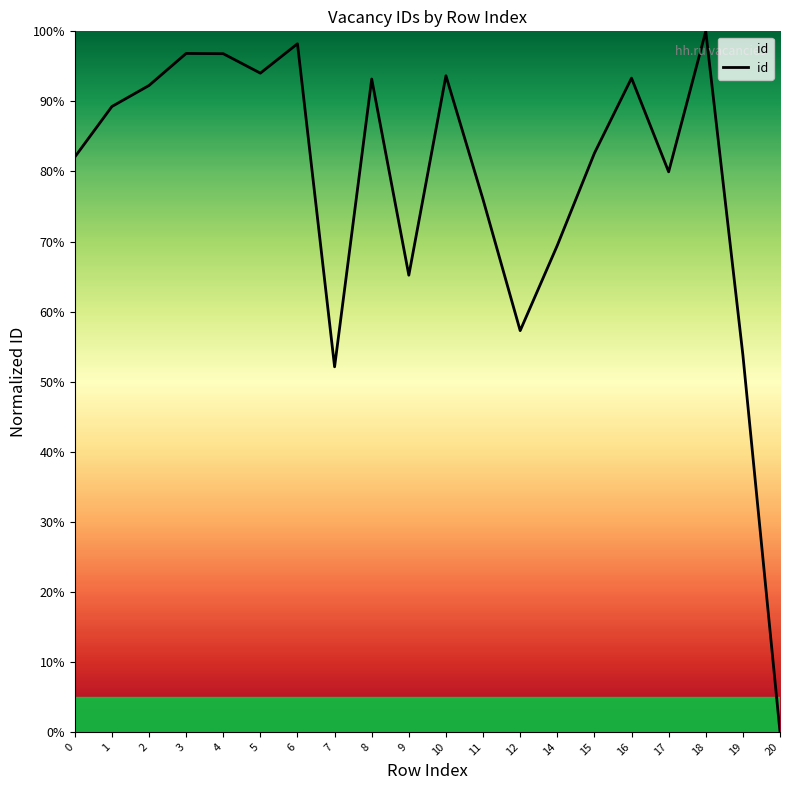

The chart shows a value of 0.0 at 20. True or false?

True